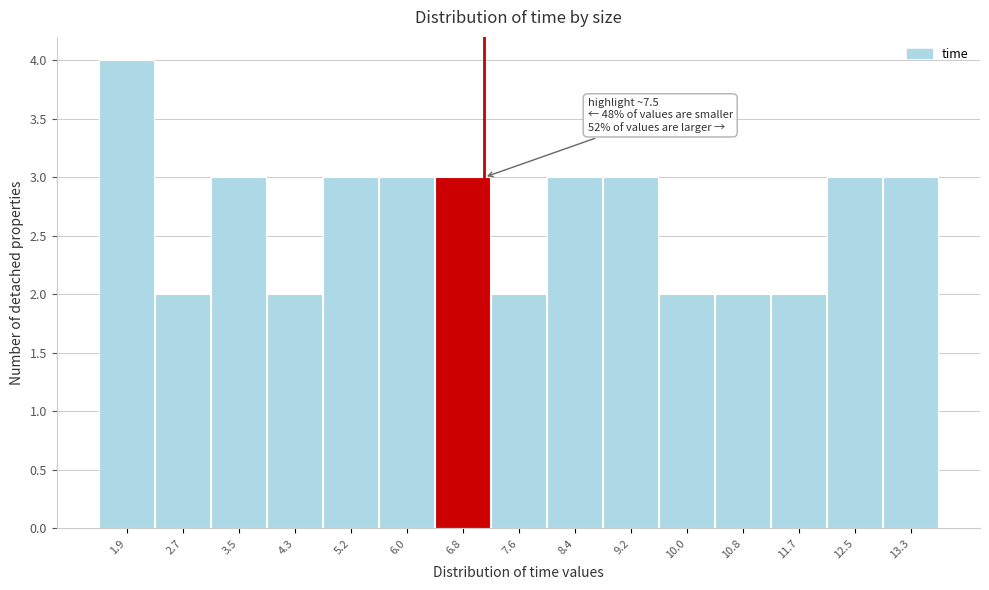

Reading left to right, transcribe all the data shown in this chart.

1.9=4	2.7=2	3.5=3	4.3=2	5.2=3	6.0=3	6.8=3	7.6=2	8.4=3	9.2=3	10.0=2	10.8=2	11.7=2	12.5=3	13.3=3